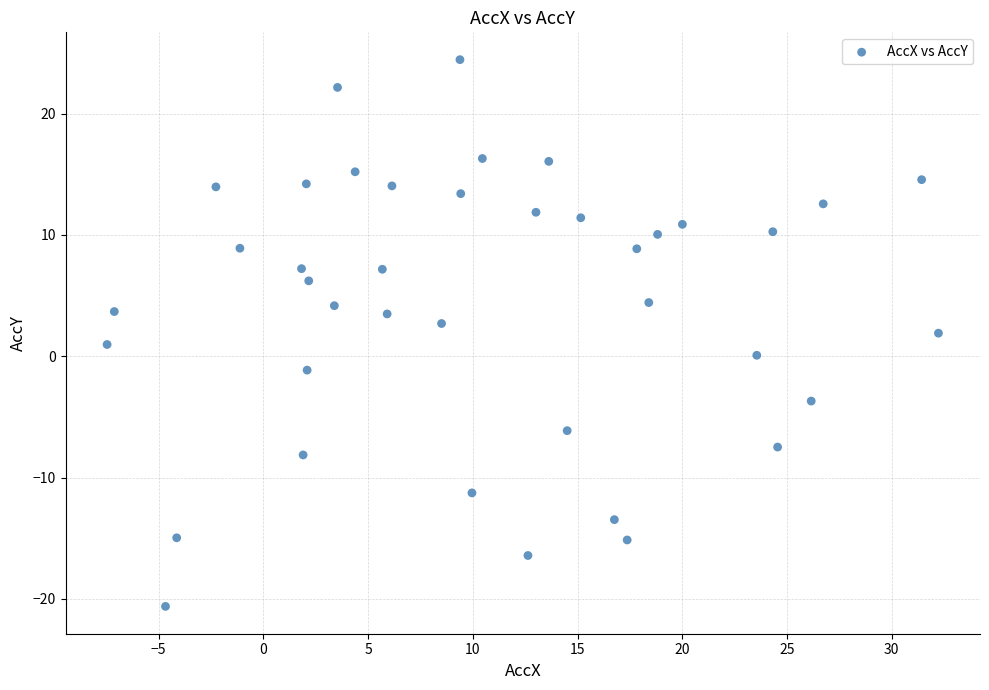

What is the range of X values (max minus min)?

39.7